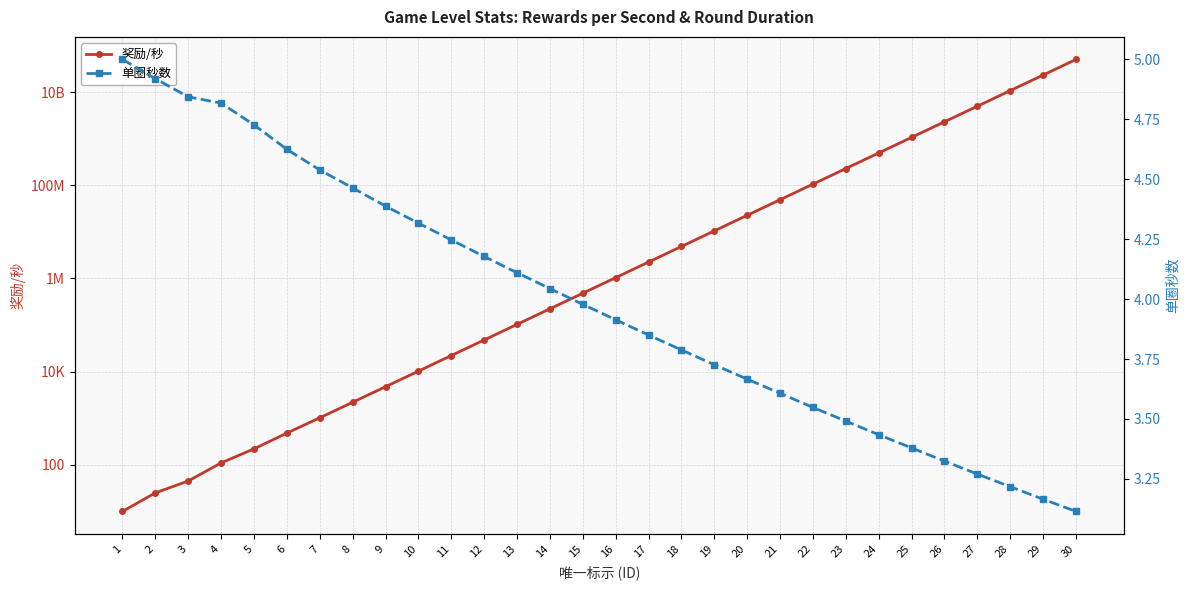

What is the value of the 奖励/秒 point at the 11th from the left?

22110.0